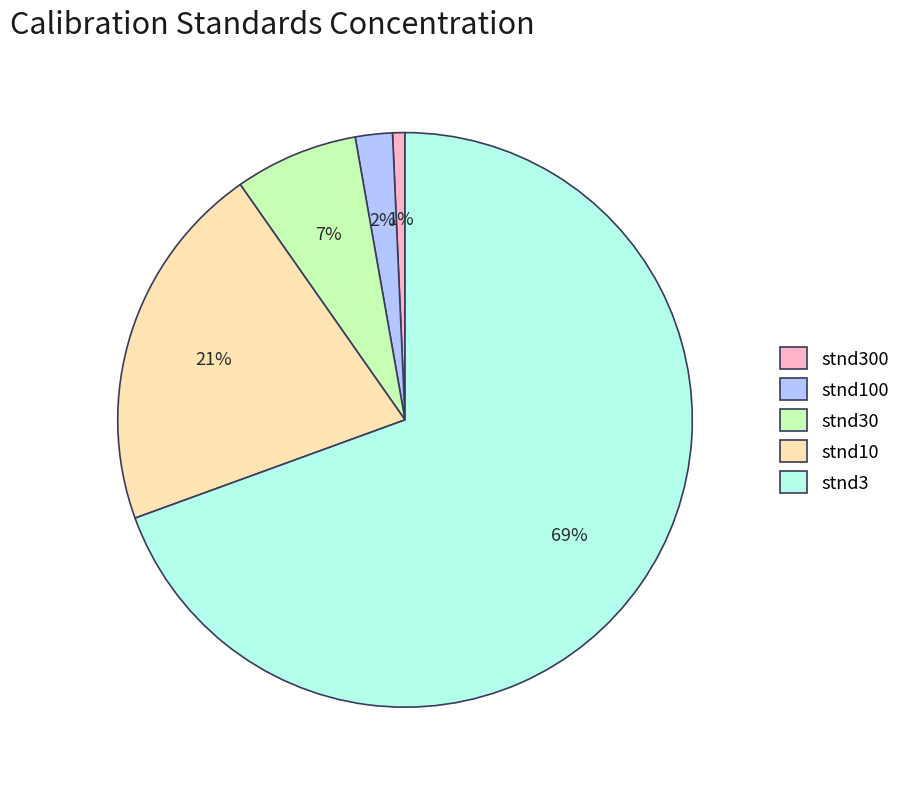

To the nearest percent, what is the difference between the stnd10 and stnd100 slice percentages?

19%